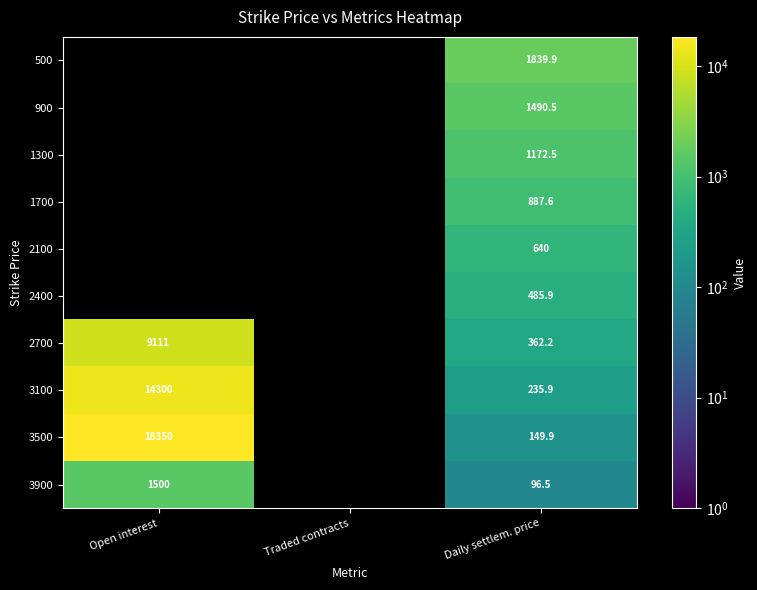

Which has a higher value, Open interest or Daily settlem. price?

Daily settlem. price